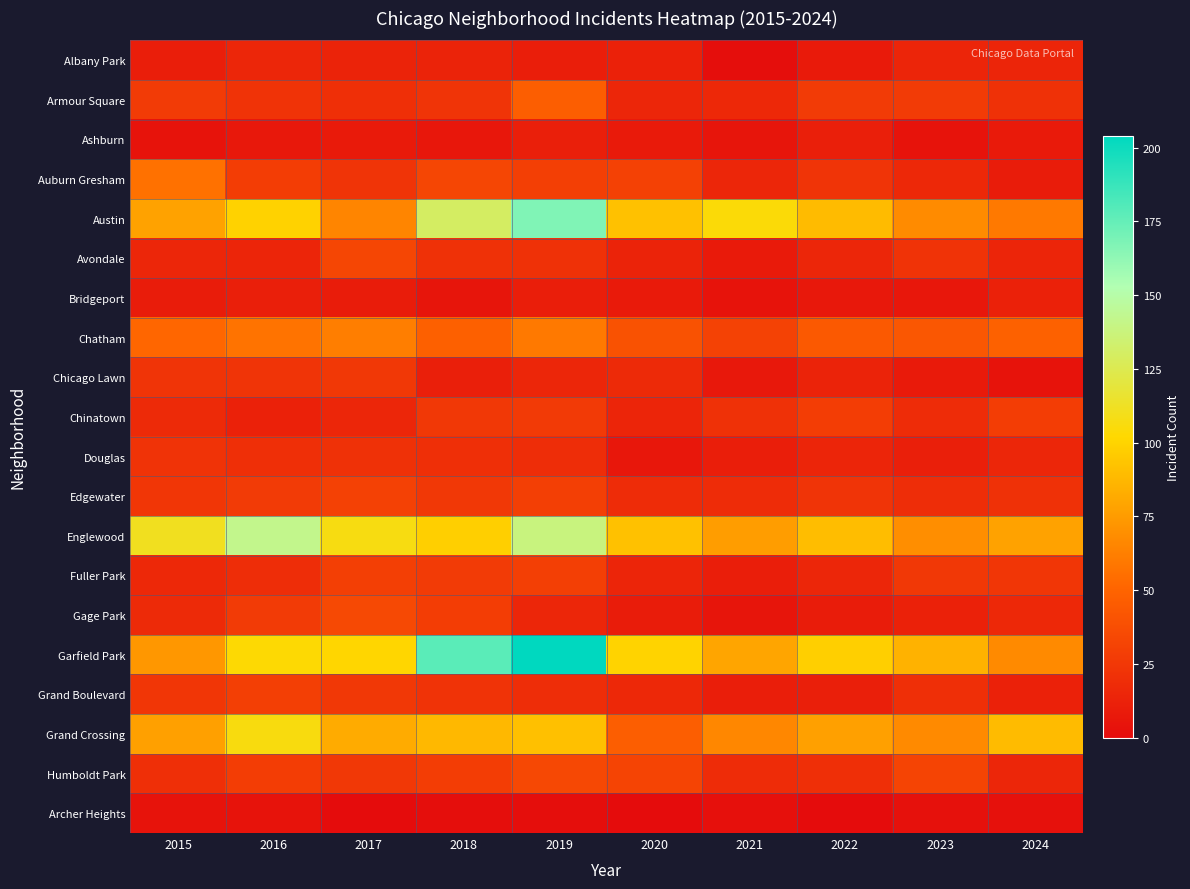

What is the difference between the highest and lowest values at 2022?

98